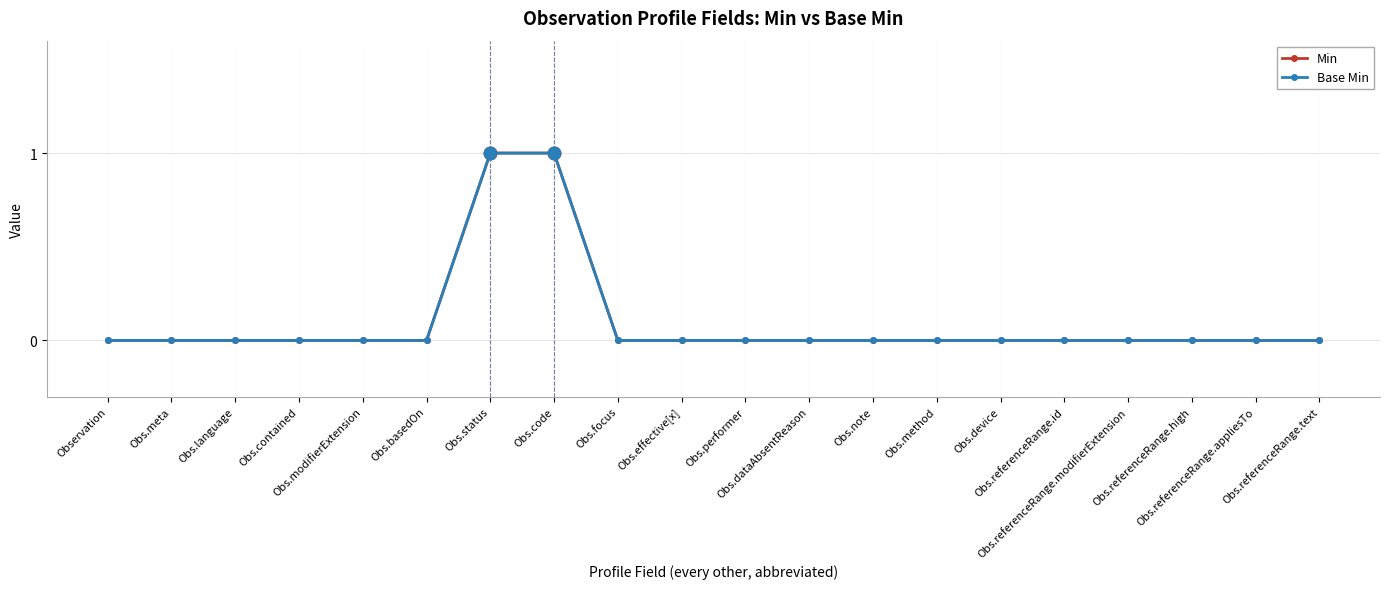

At which label is Base Min closest to 0?

Observation